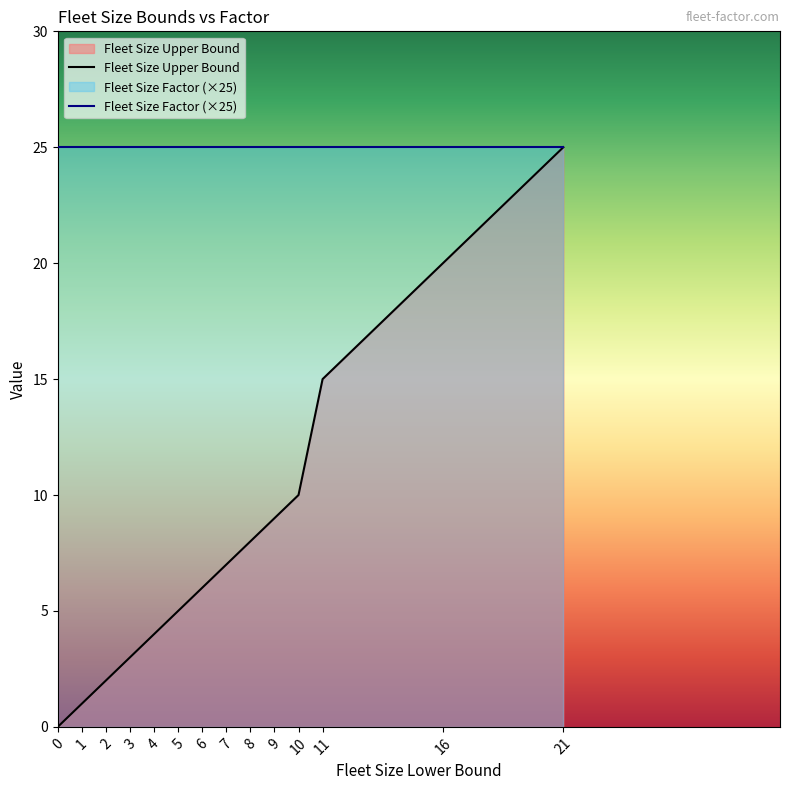

How many values in Fleet Size Upper Bound are above zero?

13